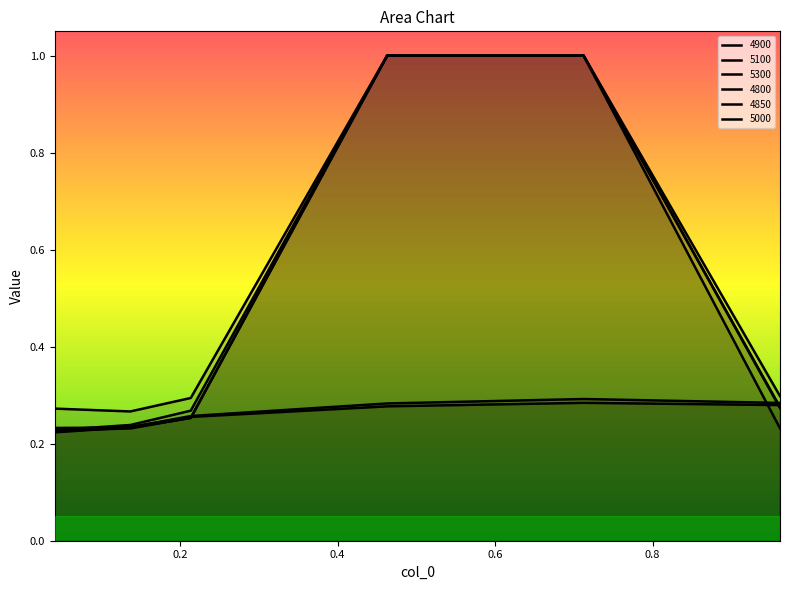

Which series has the largest total across all categories?

5300